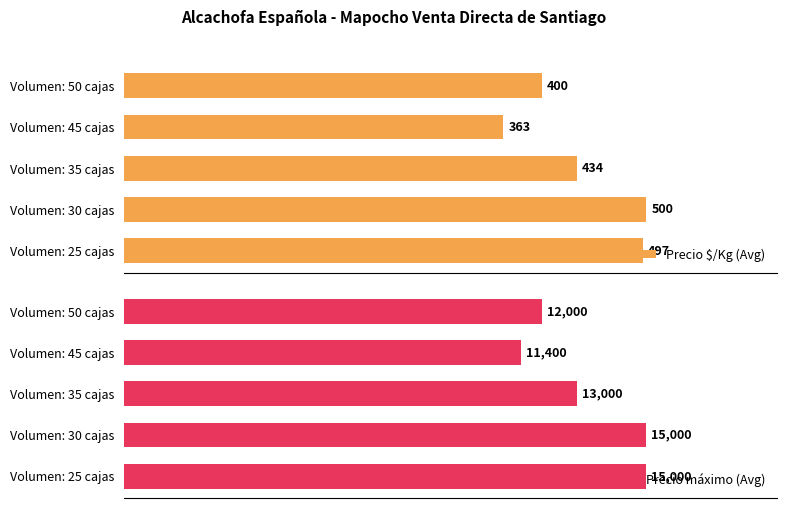

Which category has the lowest value in the Precio $/Kg (Avg) series?

Volumen: 45 cajas